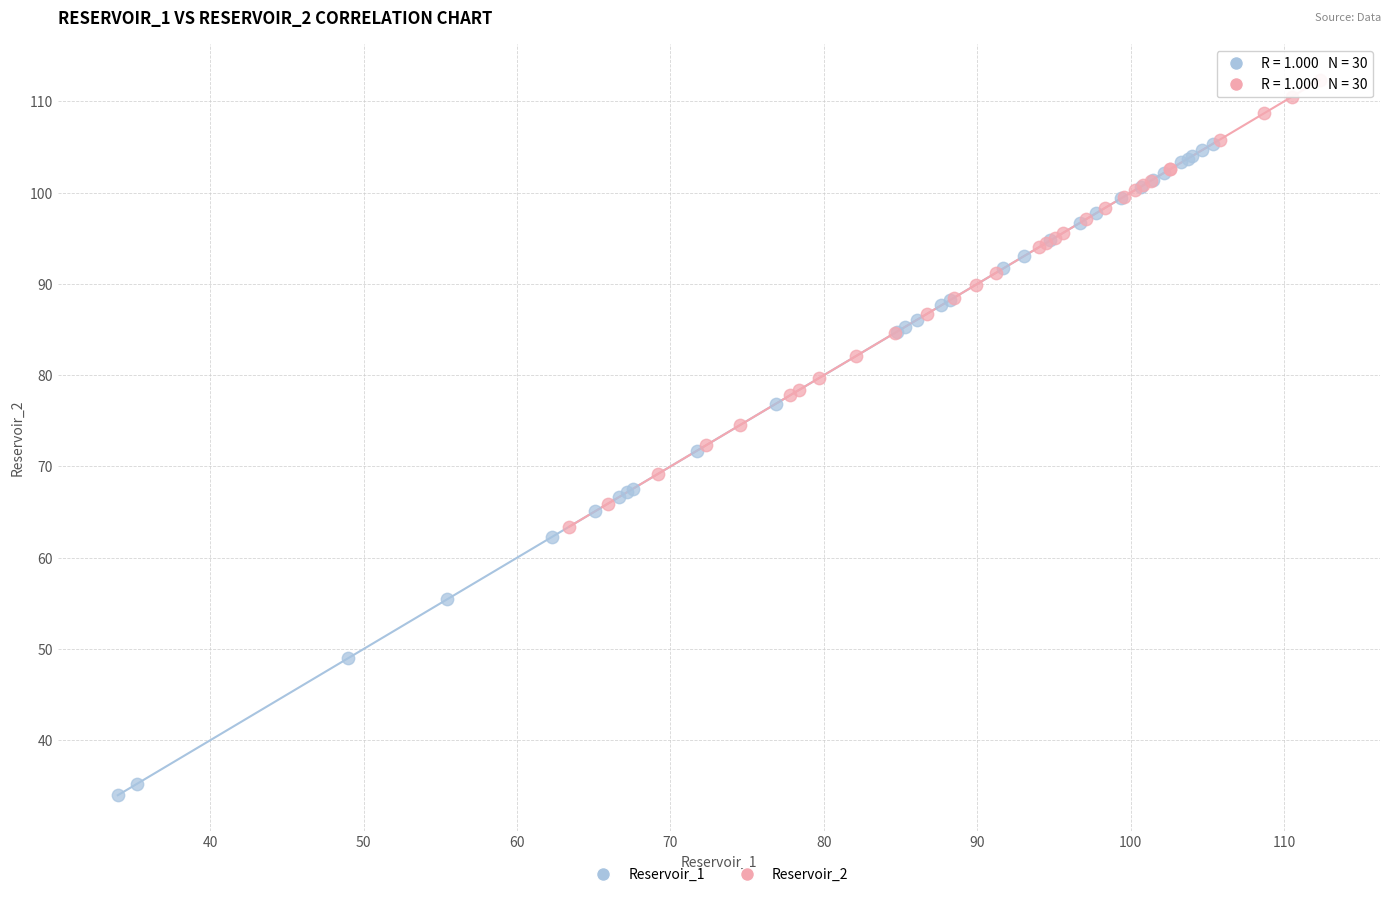

What are all the series names shown in the legend?

Reservoir_1, Reservoir_2